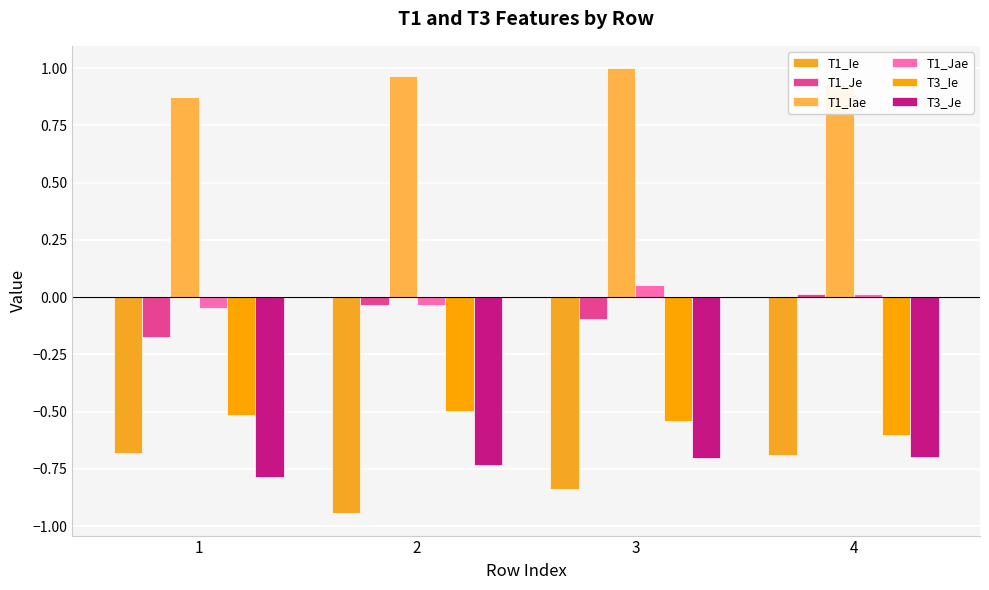

Does the chart contain any negative values?

Yes